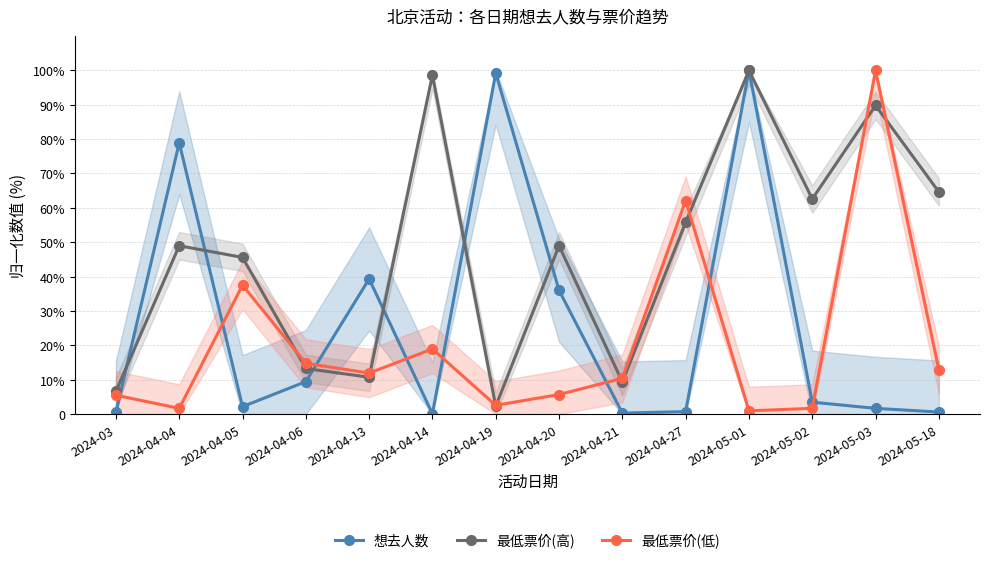

What are all the series names shown in the legend?

想去人数, 最低票价(高), 最低票价(低)